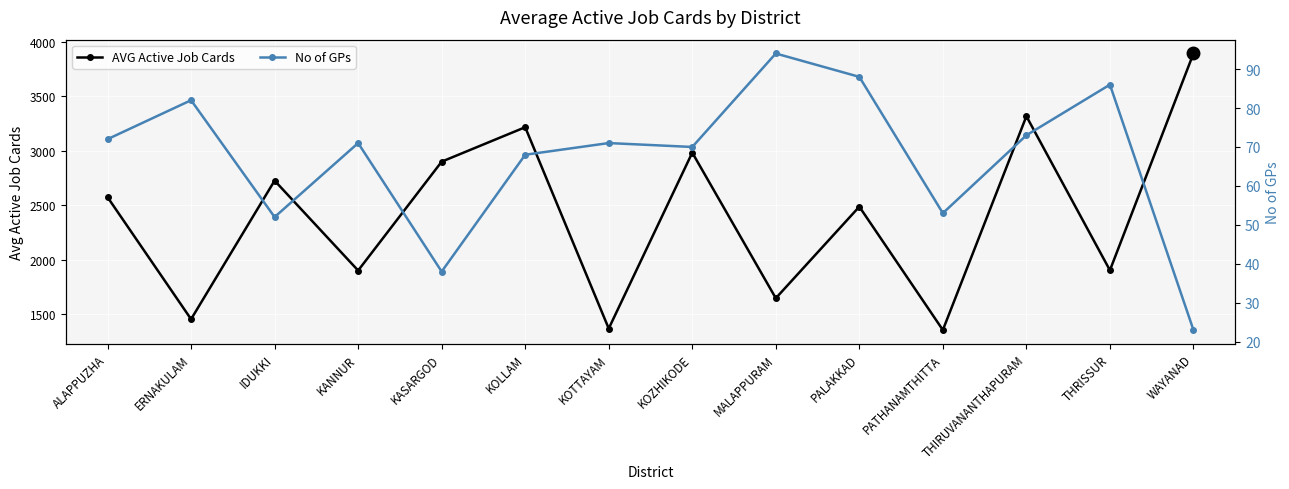

The value of AVG Active Job Cards at IDUKKI is 2727.1. True or false?

True